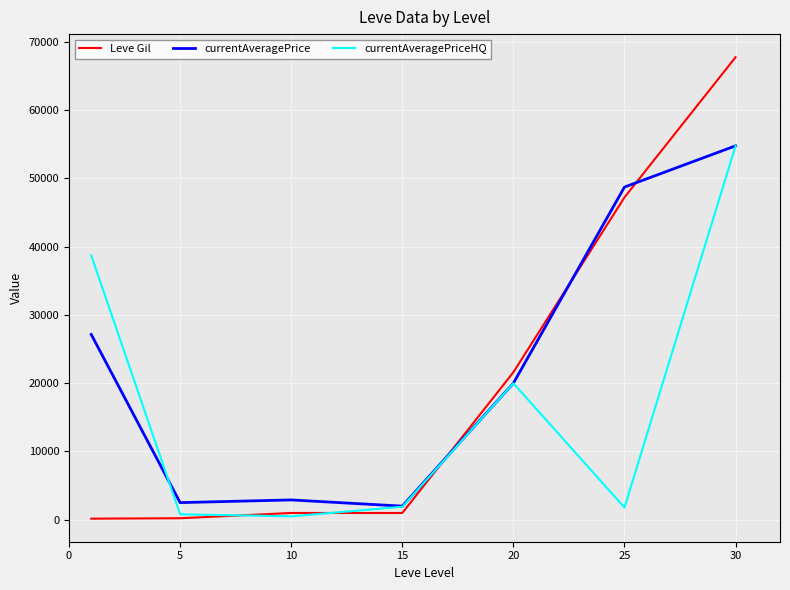

In currentAveragePrice, how many points are higher than both neighbors (excluding endpoints)?

1